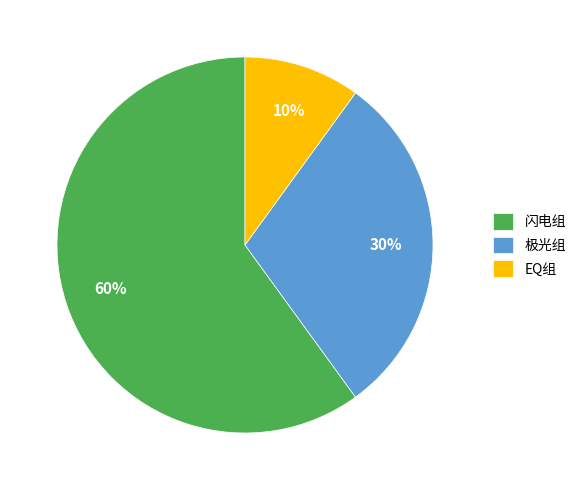

To the nearest percent, what is the combined percentage of EQ组 and 极光组?

40%